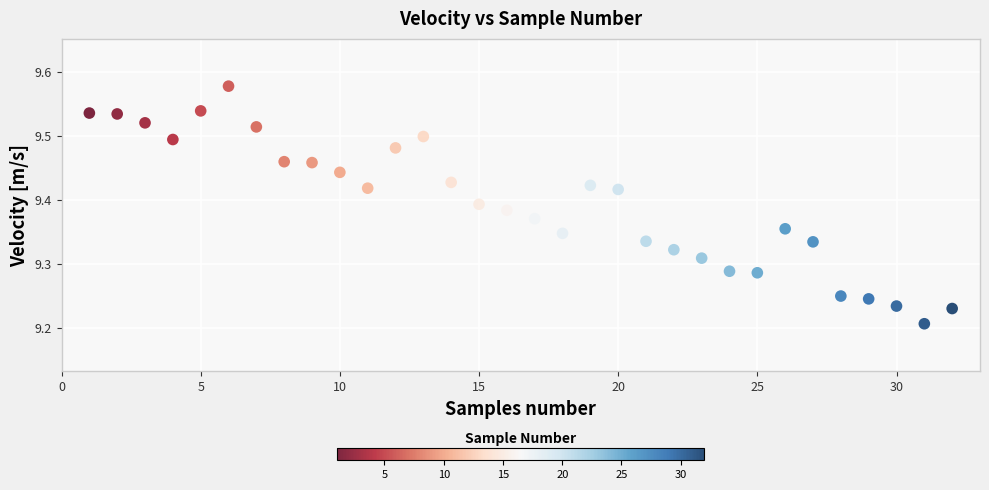

What is the range of Y values (max minus min)?

0.4